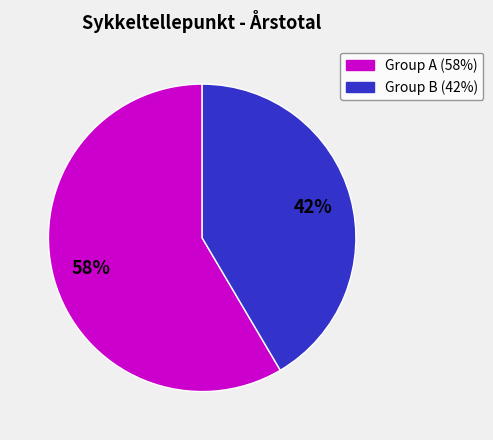

To the nearest percent, what is the average slice percentage?

50%